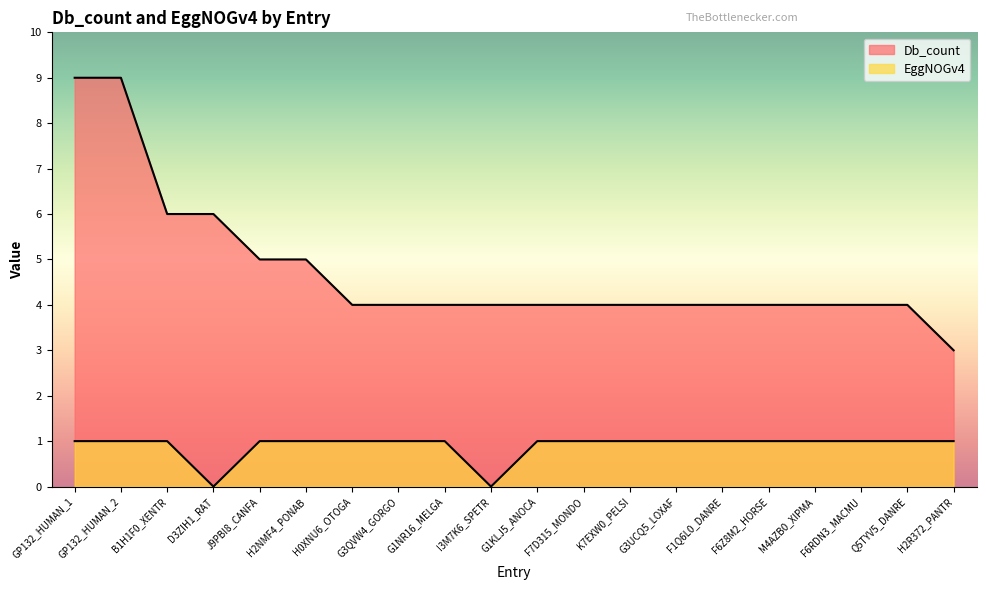

What is the spread (max minus min) of values at H2R372_PANTR?

2